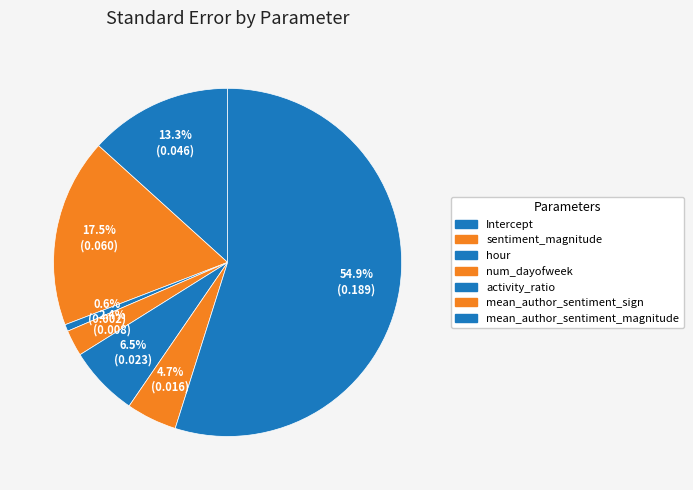

How many segments does this pie chart have?

7